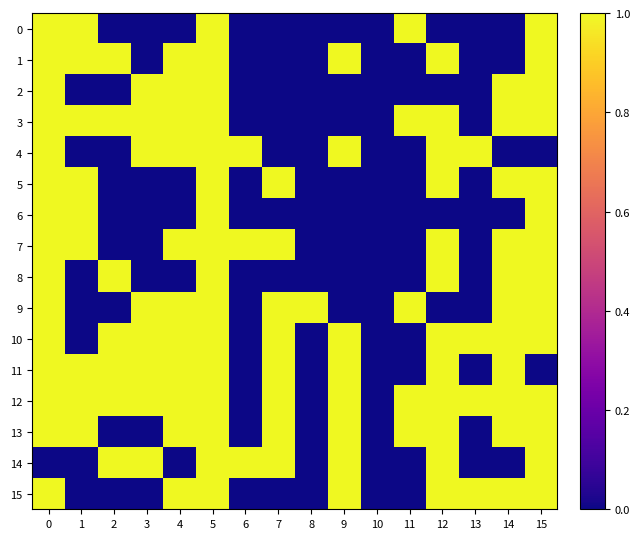

Count the number of data series in this chart.

16